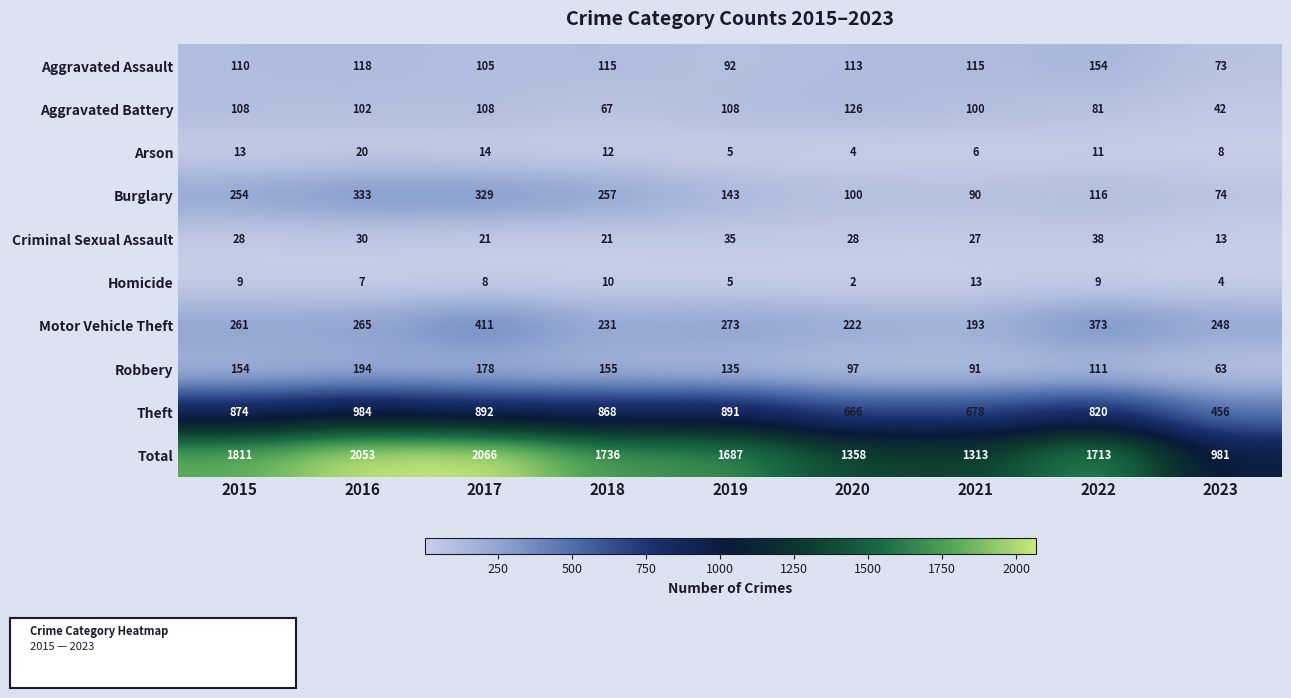

What is the difference between the highest and lowest values at 2021?

1307